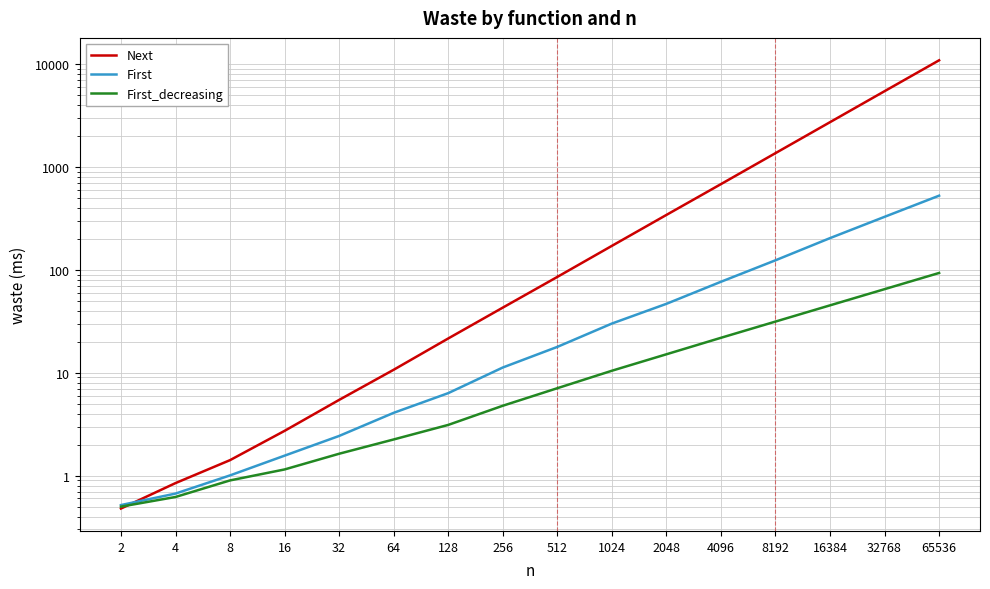

How many series are shown in this chart?

3